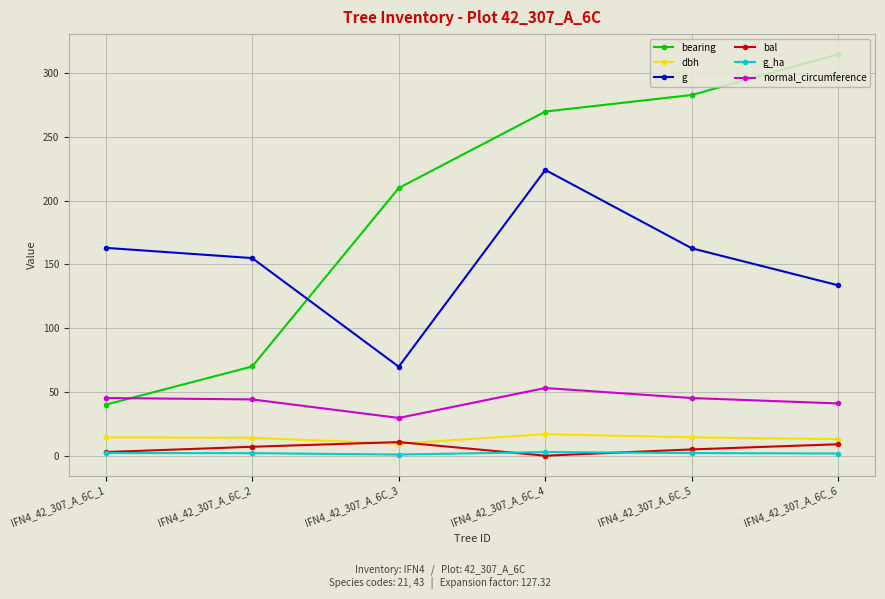

How many interior local valleys does the g series have?

1